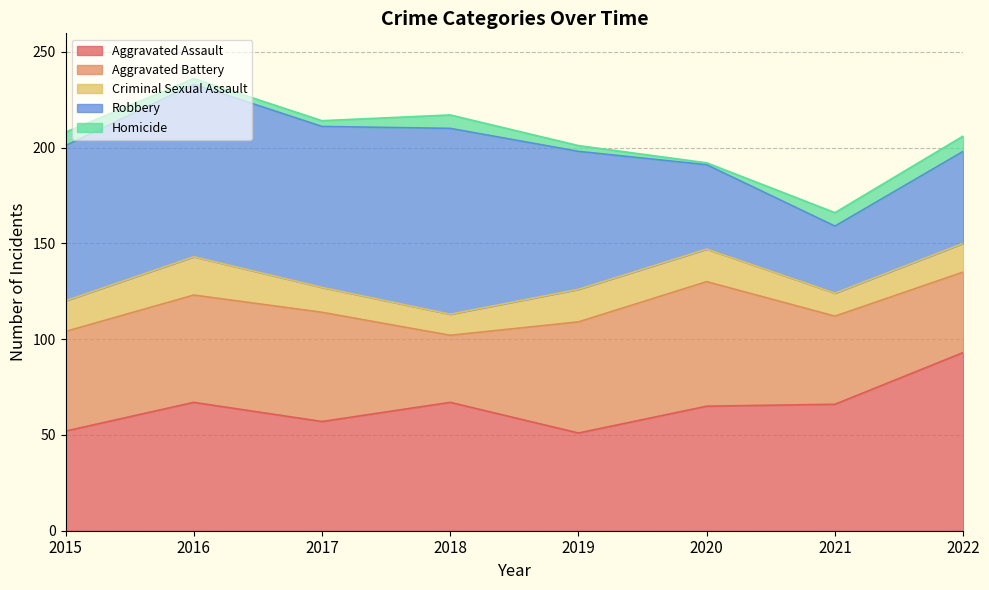

How many data points in Robbery are above 81?

3